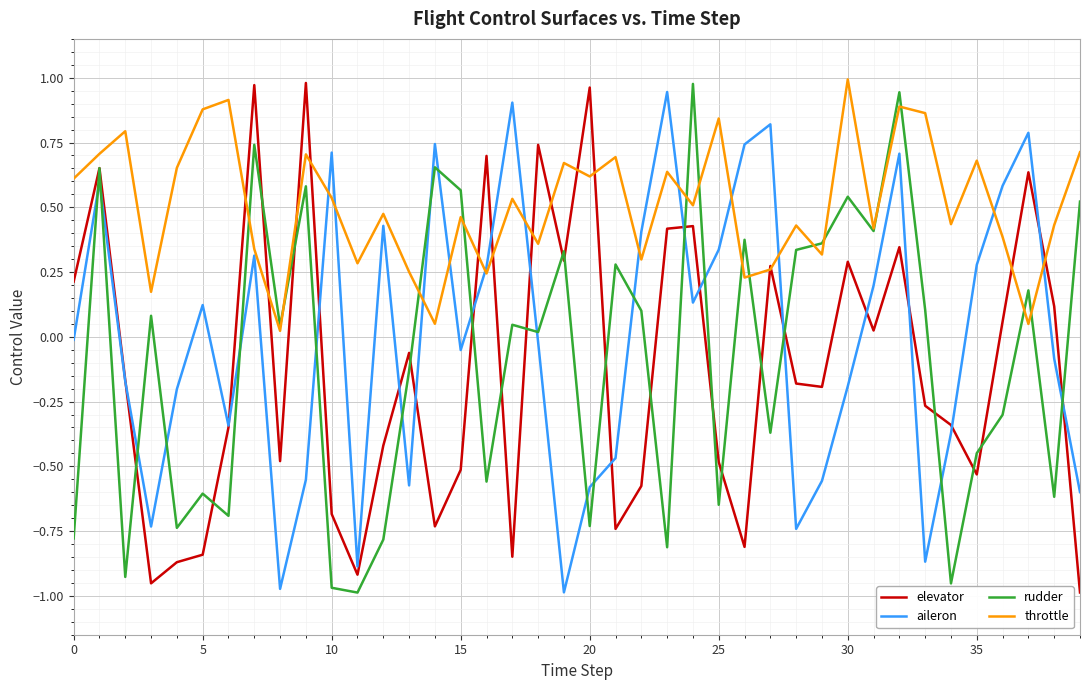

After their last crossing, which series has the higher values: rudder or elevator?

rudder